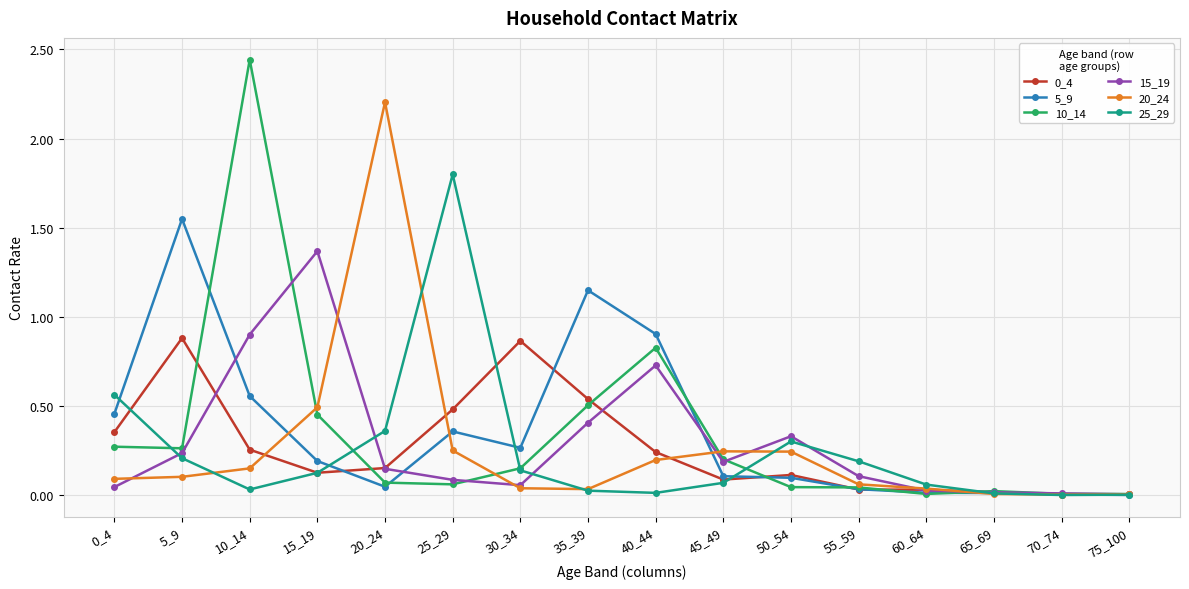

At which category does 5_9 reach its first local peak?

5_9